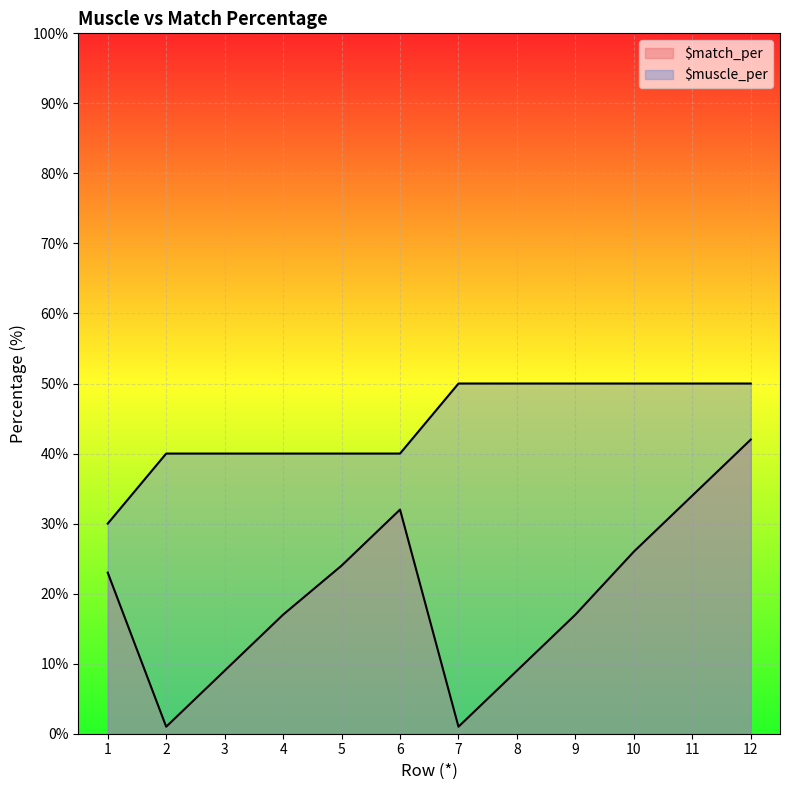

The value of $match_per at 3 is 3. True or false?

False